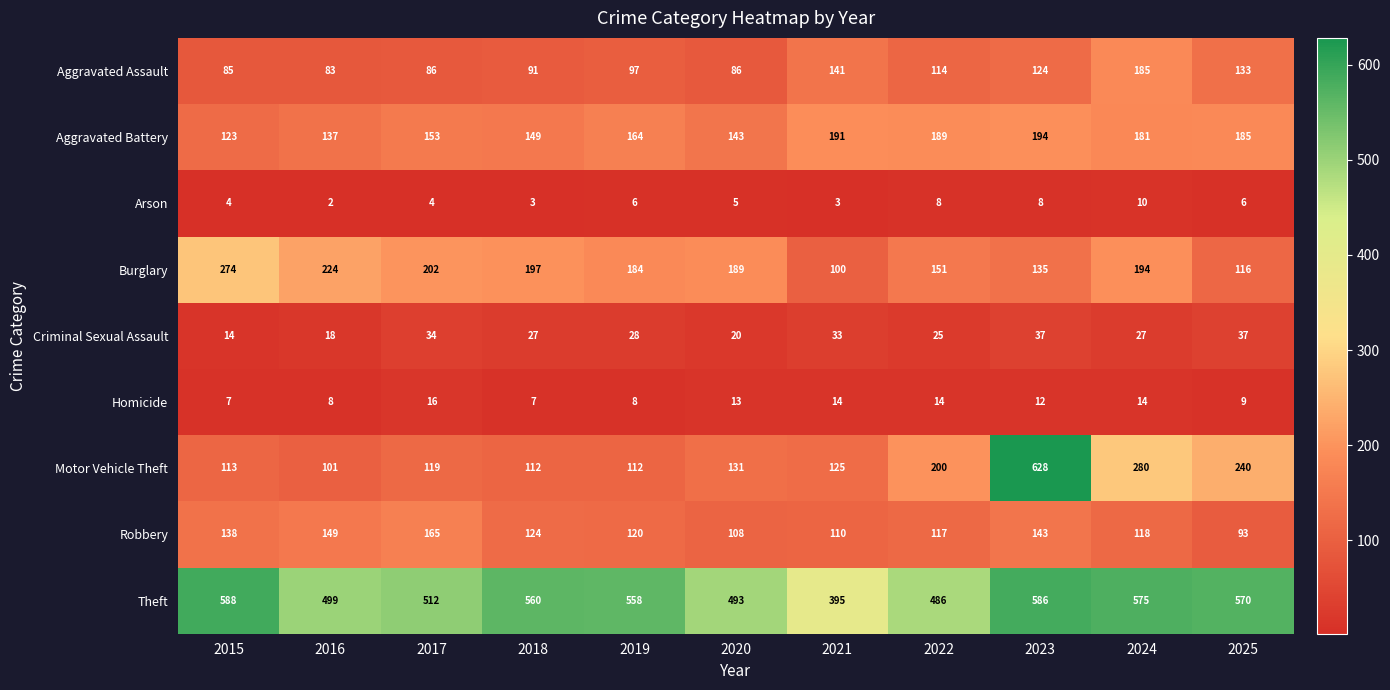

What is the greatest value displayed?

628